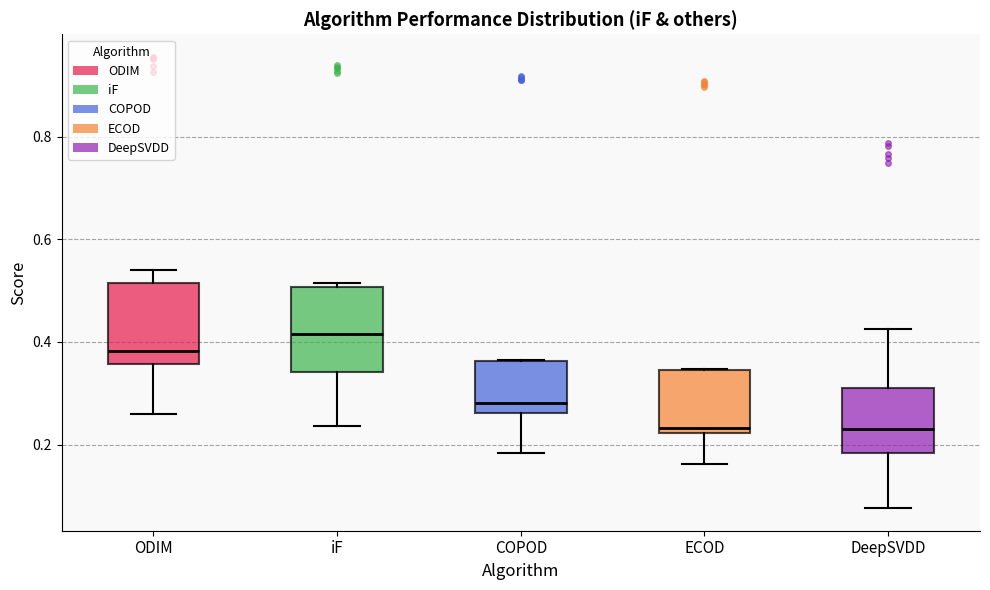

Reading left to right, read every box against the y-axis: the position of its median line, the range the box covers, and the ends of its whiskers. The values are not printed on the chart, so give them approximately, as read against the axis.

ODIM: median 0.38, box 0.36 to 0.52, whiskers 0.26 to 0.54
iF: median 0.42, box 0.34 to 0.50, whiskers 0.24 to 0.52
COPOD: median 0.28, box 0.26 to 0.36, whiskers 0.18 to 0.36
ECOD: median 0.24, box 0.22 to 0.34, whiskers 0.16 to 0.34
DeepSVDD: median 0.22, box 0.18 to 0.32, whiskers 0.08 to 0.42